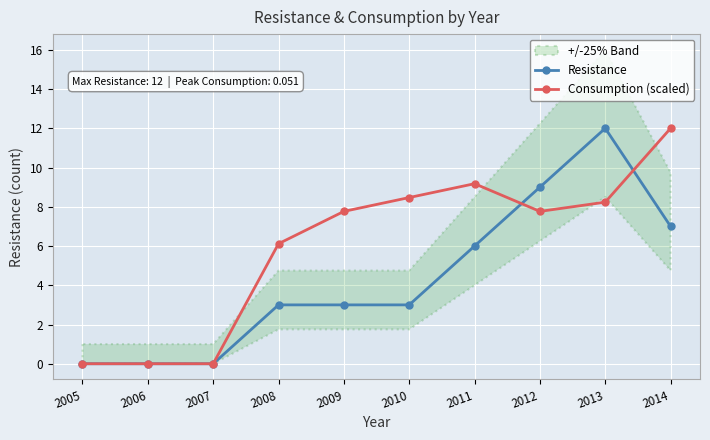

How many times do Resistance and Consumption (scaled) cross each other?

2